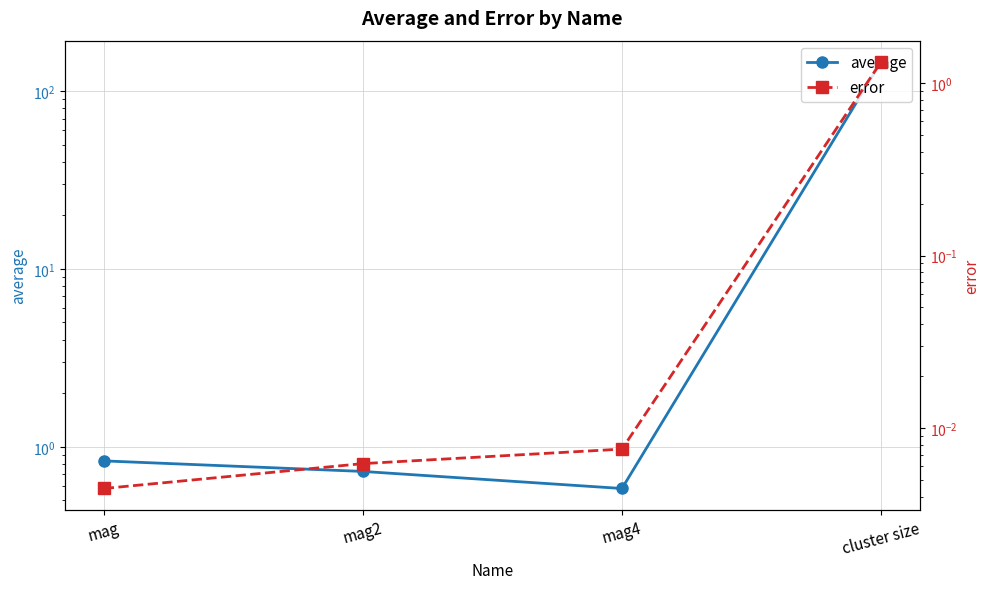

Between mag2 and mag4, which series saw the biggest shift?

average